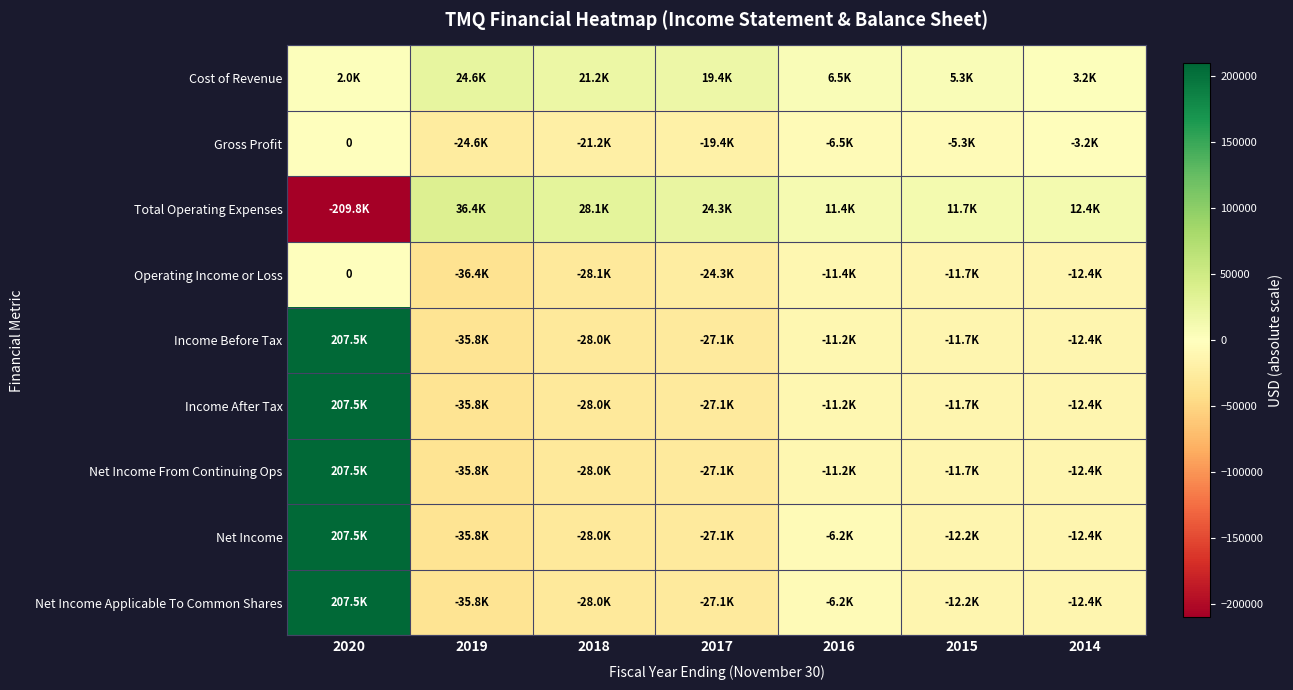

Rank the series at 2020 from lowest to highest value.

Total Operating Expenses, Gross Profit, Operating Income or Loss, Cost of Revenue, Income Before Tax, Income After Tax, Net Income From Continuing Ops, Net Income, Net Income Applicable To Common Shares